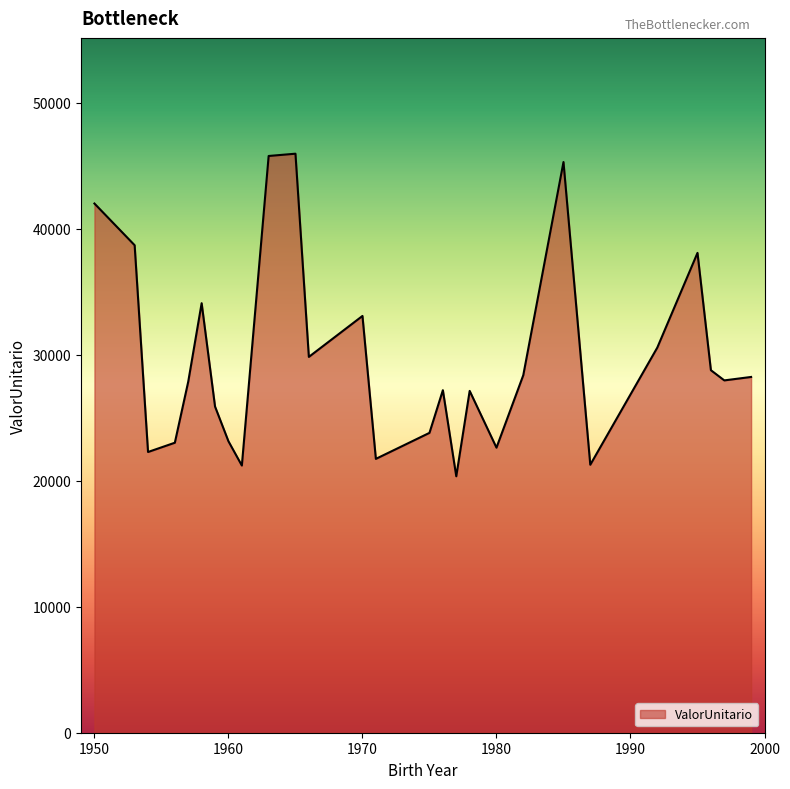

How many series are shown in this chart?

1